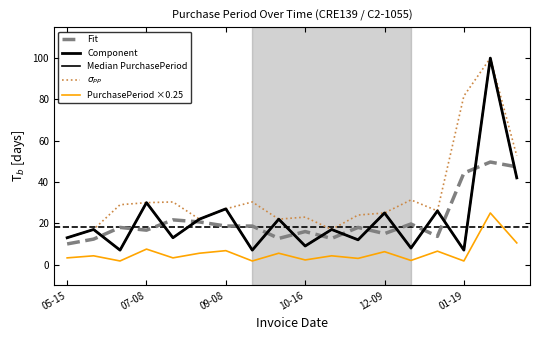

Does the chart have visible grid lines?

No